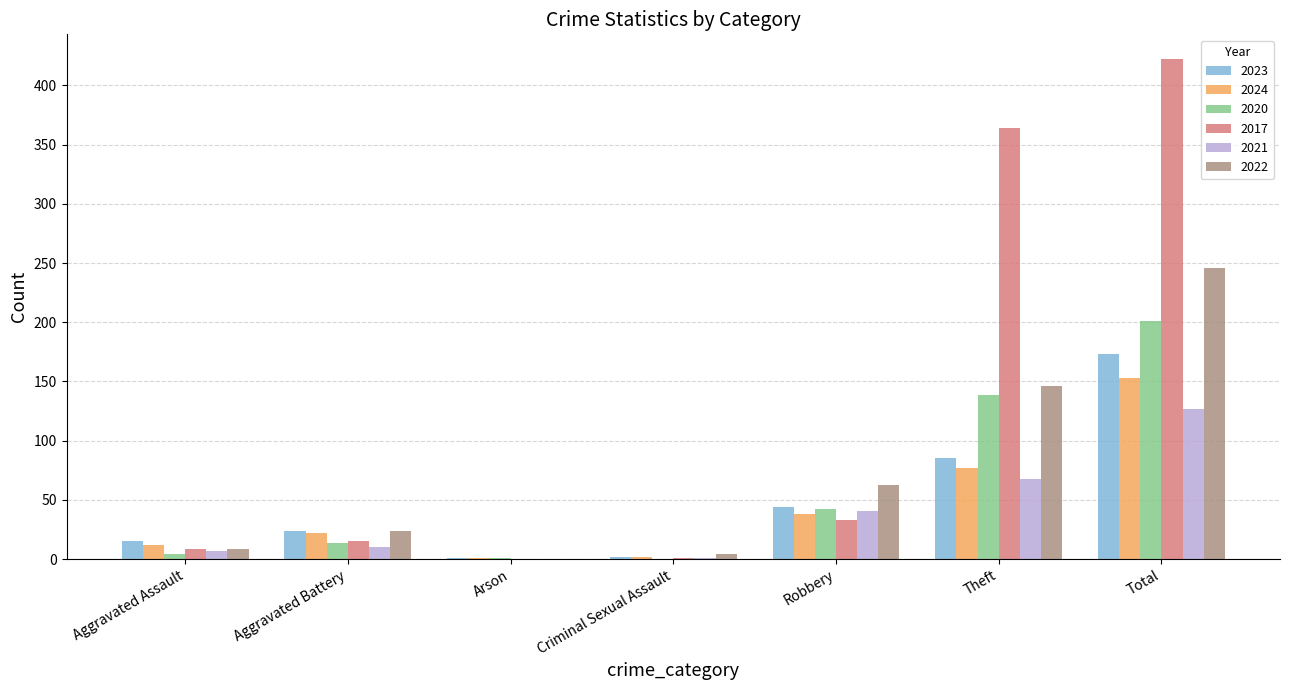

At which label is 2020 closest to 100?

Theft